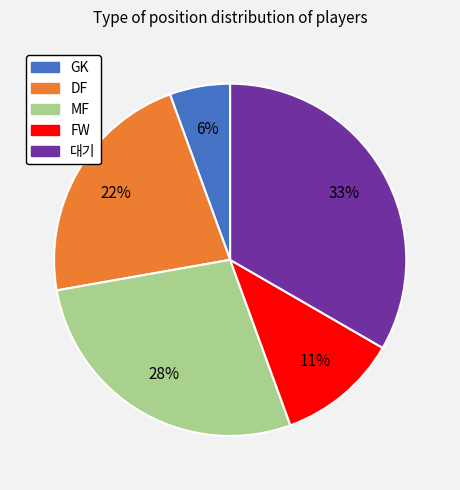

To the nearest percent, what is the difference between the DF and MF slice percentages?

6%